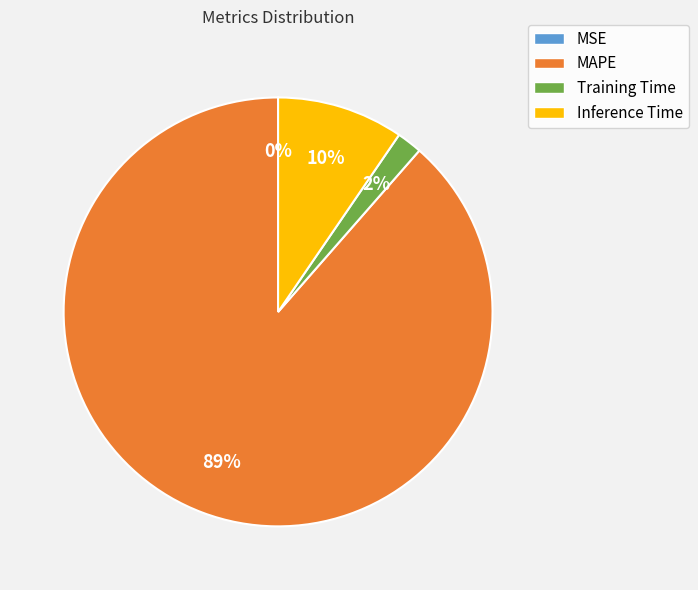

To the nearest percent, what is the average slice percentage?

25%